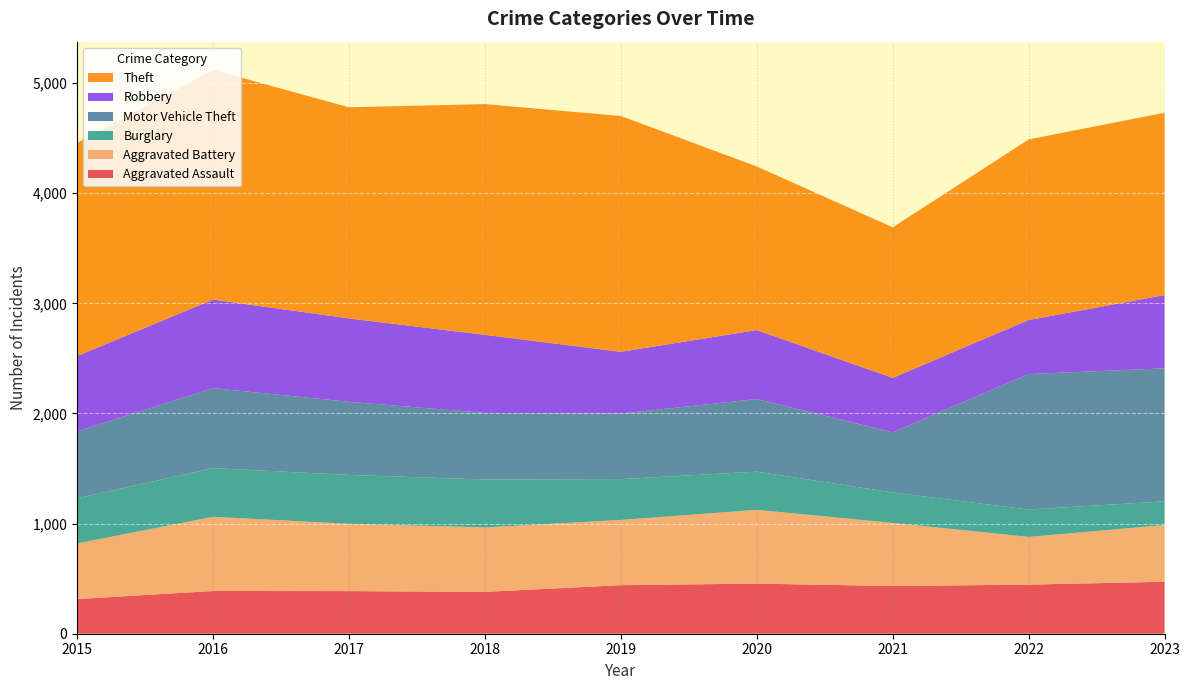

Reading left to right, list all the values displayed in this chart.

Aggravated Assault: 2015=315	2016=388	2017=387	2018=380	2019=441	2020=455	2021=433	2022=446	2023=472
Aggravated Battery: 2015=505	2016=674	2017=611	2018=585	2019=592	2020=670	2021=573	2022=433	2023=515
Burglary: 2015=410	2016=442	2017=444	2018=435	2019=371	2020=347	2021=277	2022=249	2023=215
Motor Vehicle Theft: 2015=607	2016=726	2017=664	2018=605	2019=595	2020=659	2021=546	2022=1230	2023=1208
Robbery: 2015=685	2016=804	2017=757	2018=709	2019=561	2020=626	2021=494	2022=491	2023=665
Theft: 2015=1935	2016=2086	2017=1917	2018=2095	2019=2141	2020=1486	2021=1367	2022=1639	2023=1656